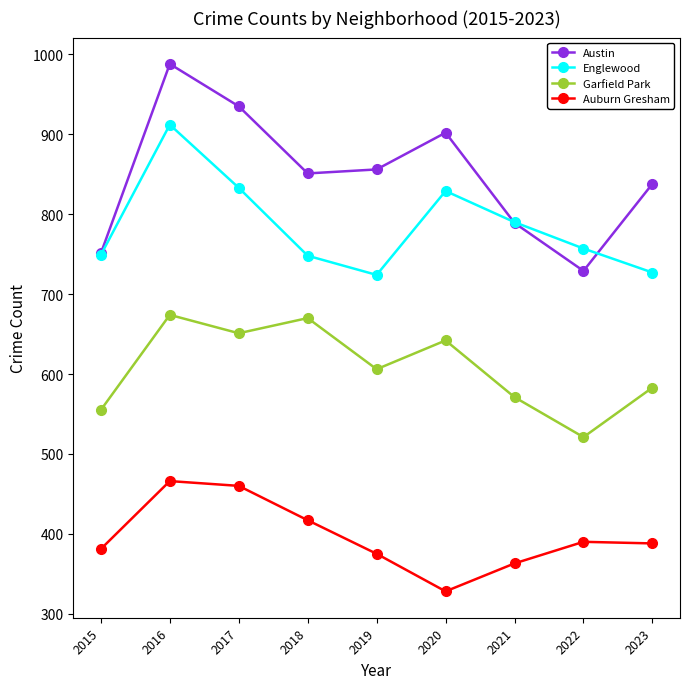

True or false: Garfield Park and Auburn Gresham intersect in this chart.

False